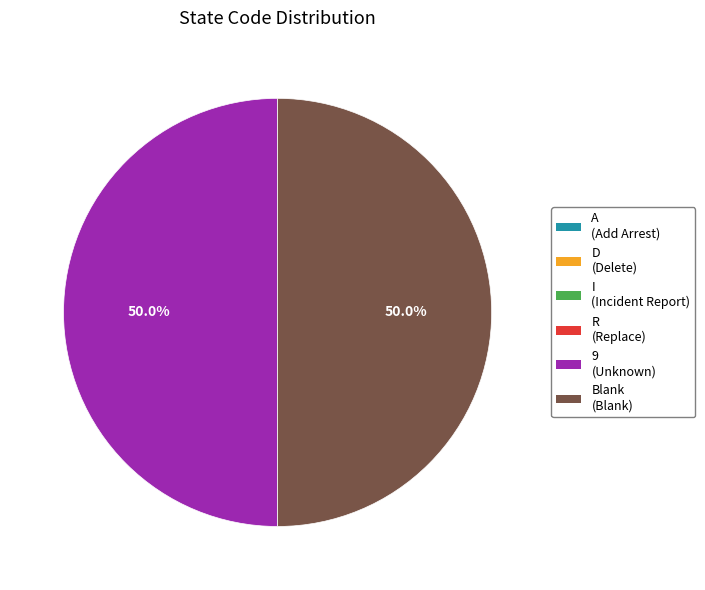

What portion of the pie excludes 9 (Unknown)?

50.0%